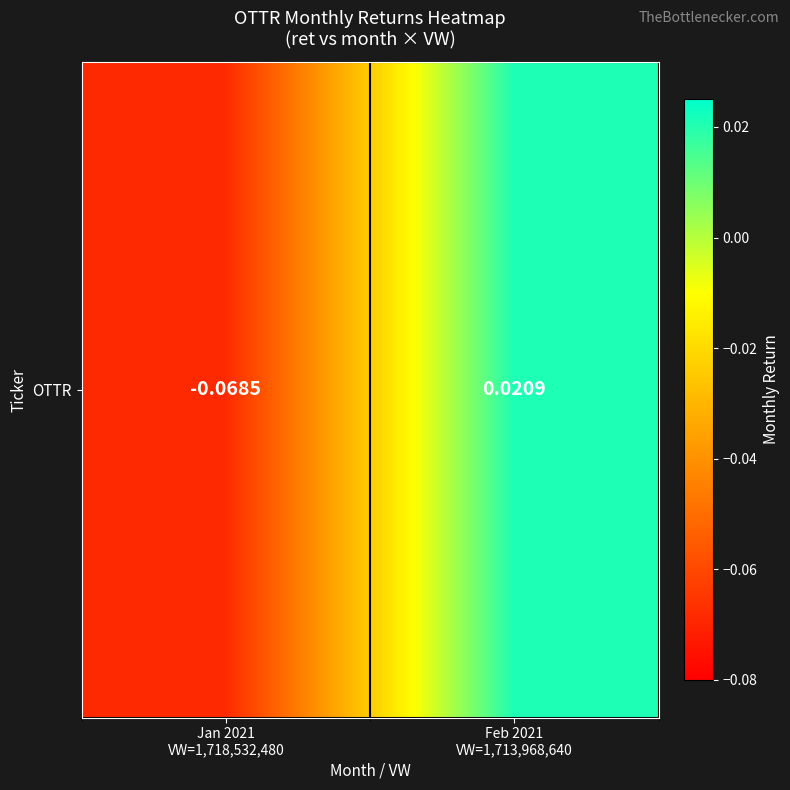

What is the change in value from Jan 2021
VW=1,718,532,480 to Feb 2021
VW=1,713,968,640?

+0.1